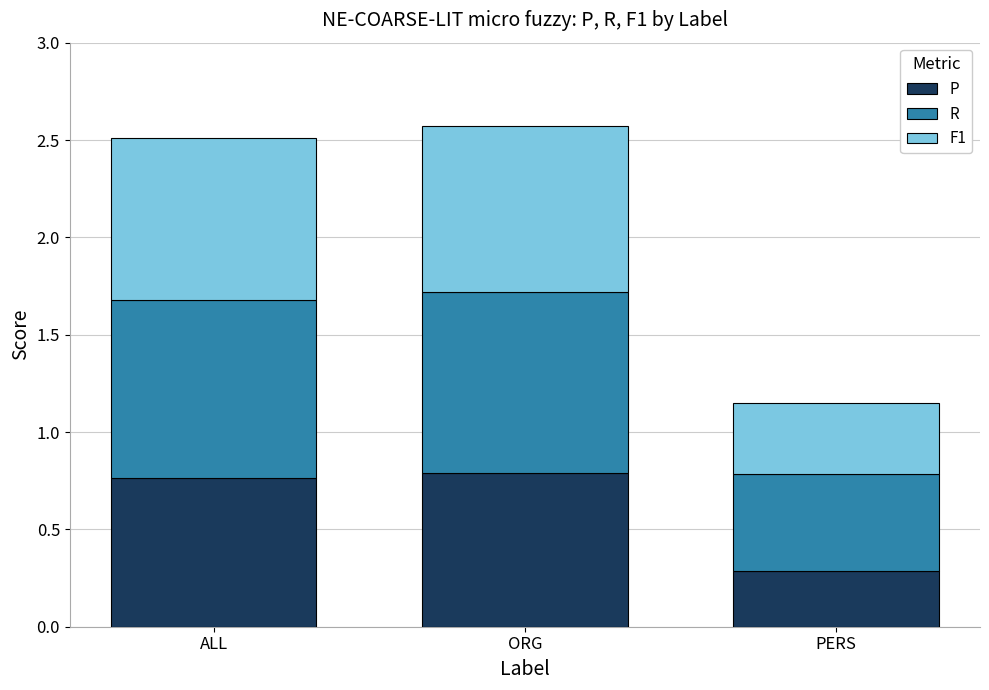

What is the total value across all series at ALL?

2.5